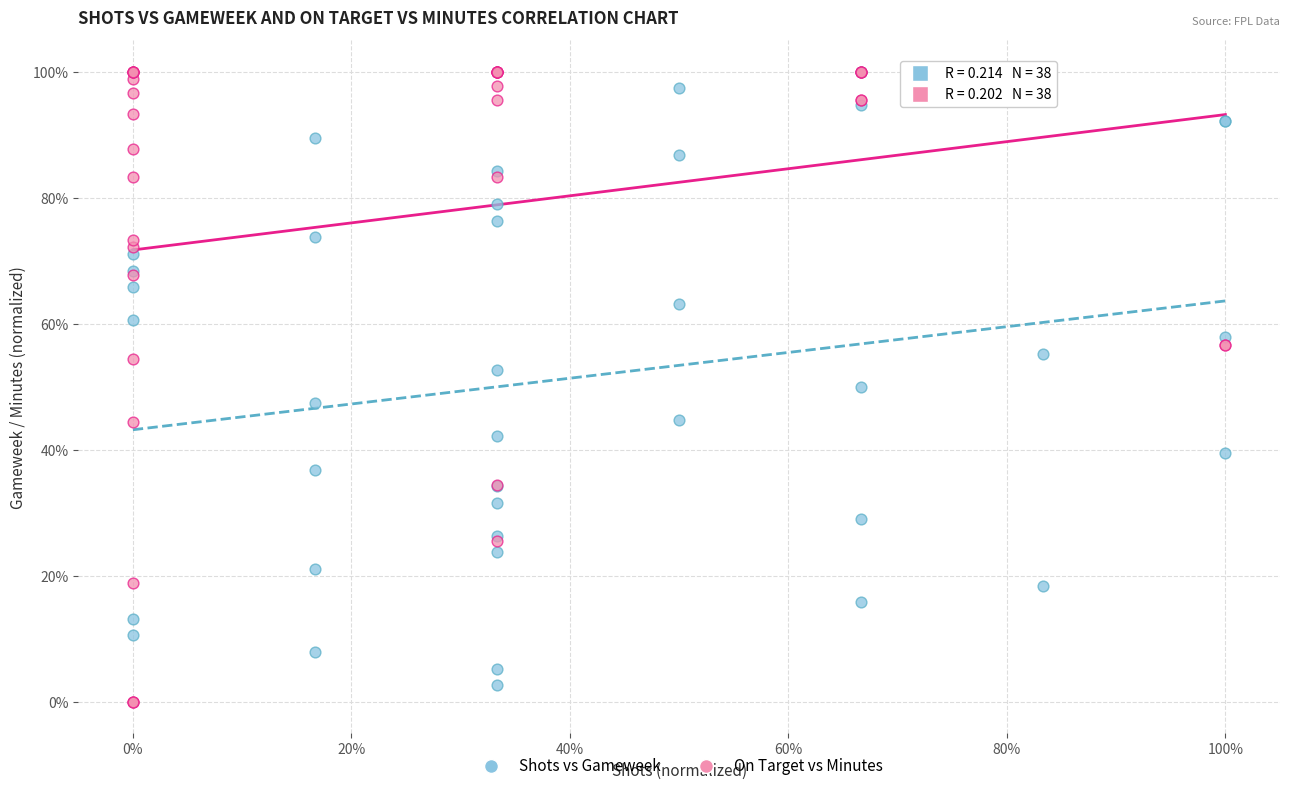

What are all the series names shown in the legend?

Shots vs Gameweek, On Target vs Minutes